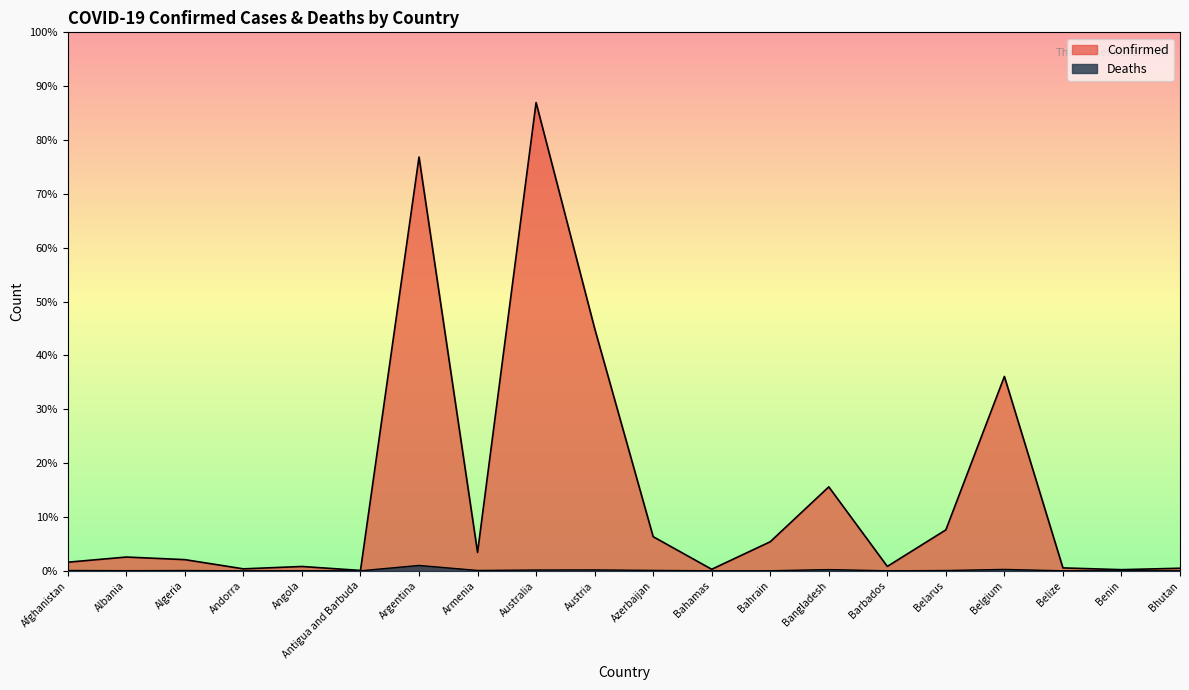

At how many categories does at least one series exceed 2574975?

4